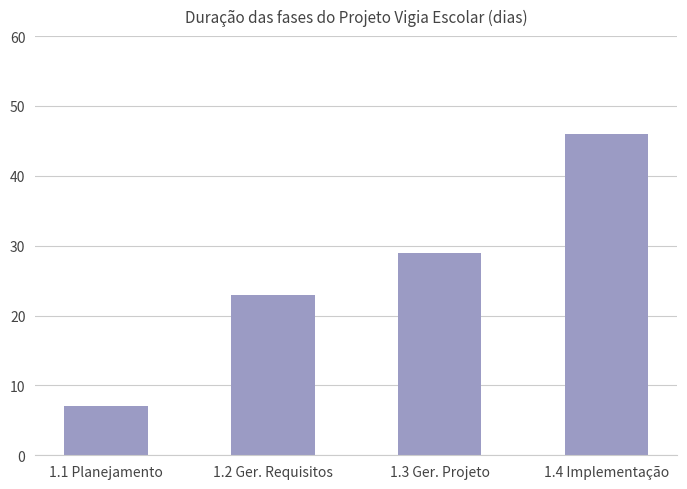

Read the value at 1.1 Planejamento, to the nearest 5.

5